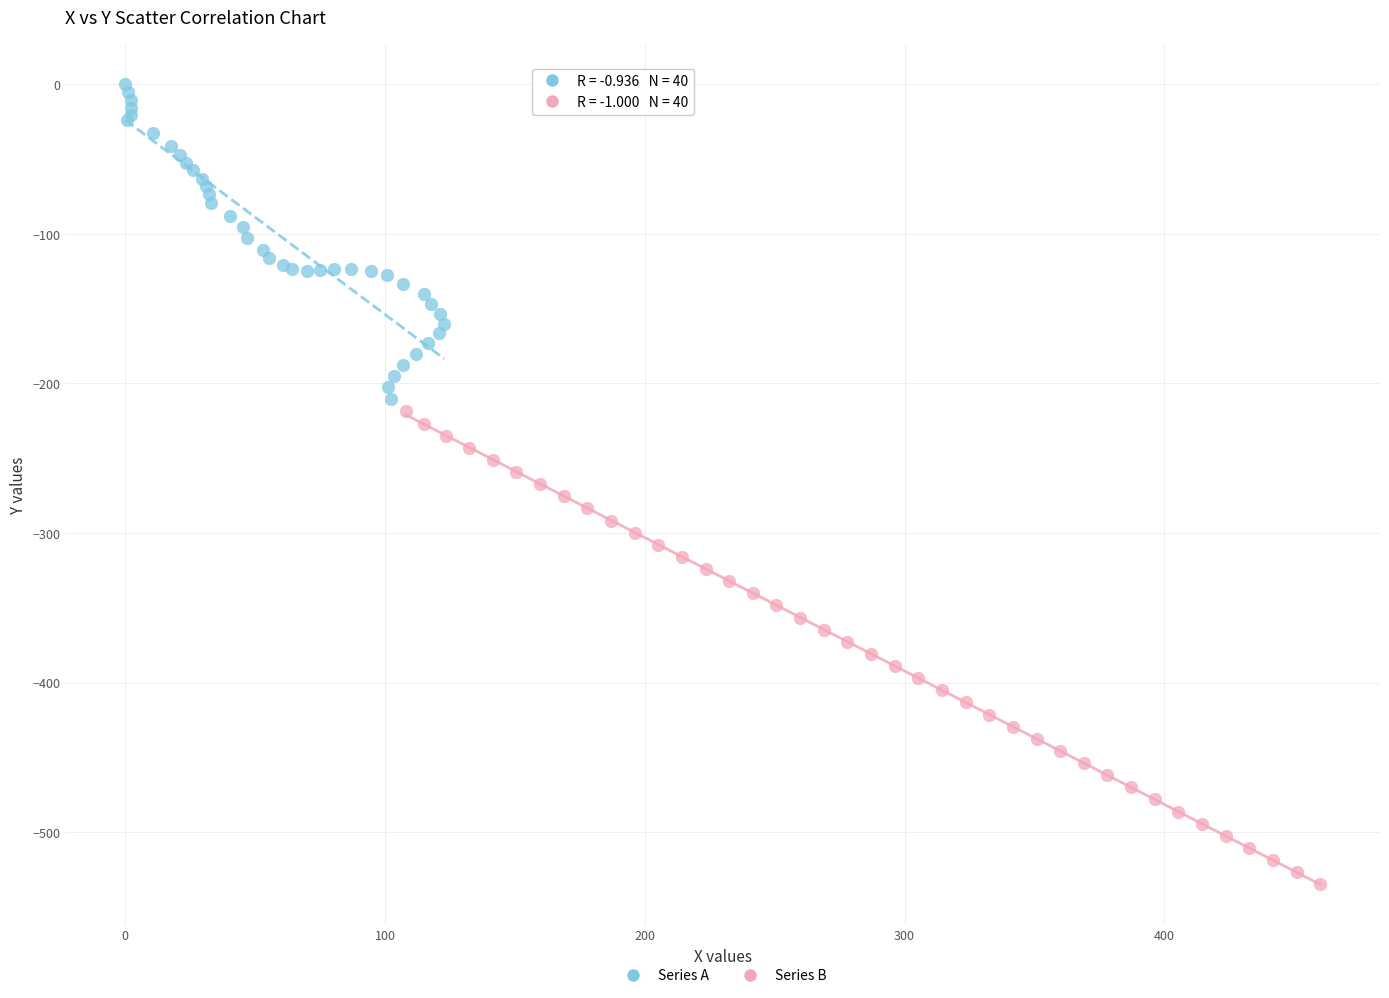

Which series has the widest spread of Y values?

Series B